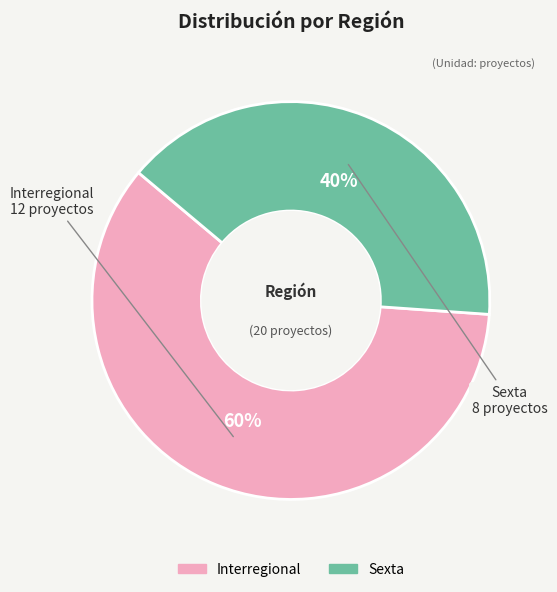

To the nearest percent, what is the difference between the largest and smallest slice percentages?

20%